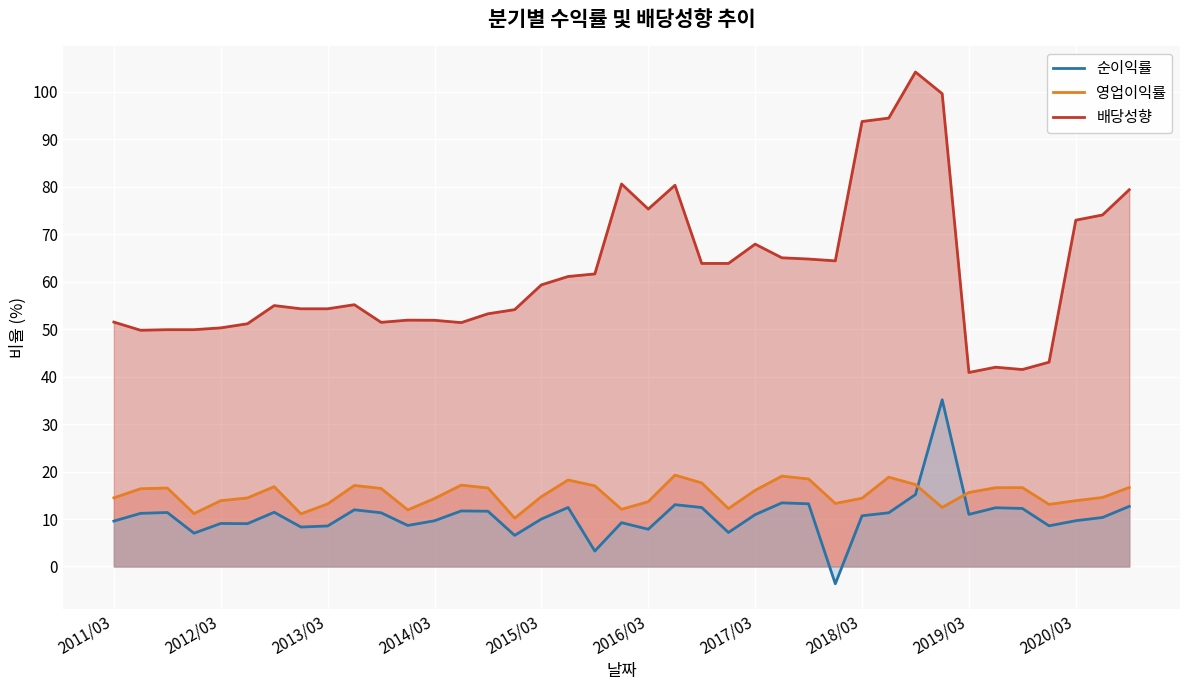

What is the approximate value of 순이익률 at 2015/03?

10.0